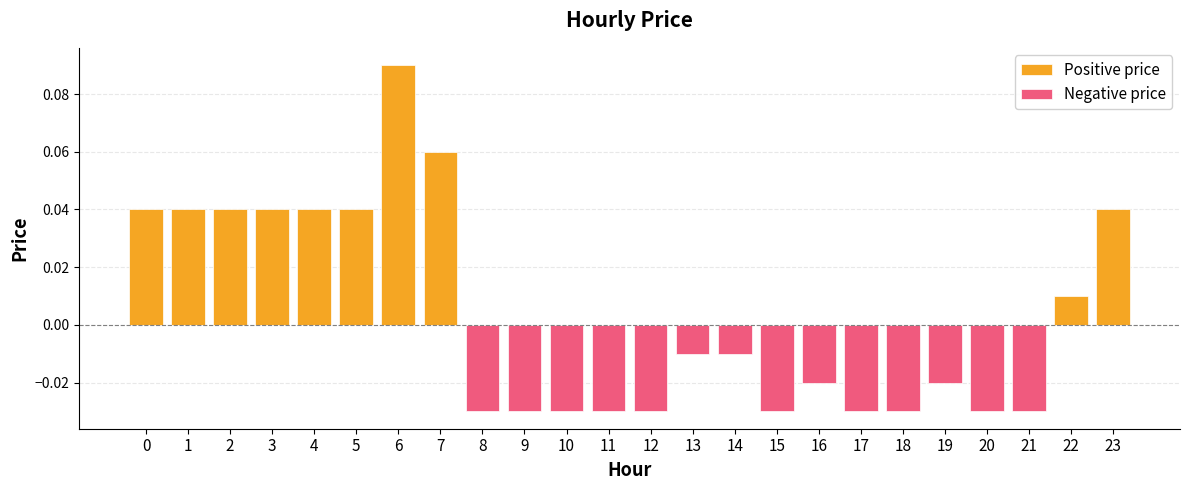

Are the bars grouped side by side (vs. stacked)?

No